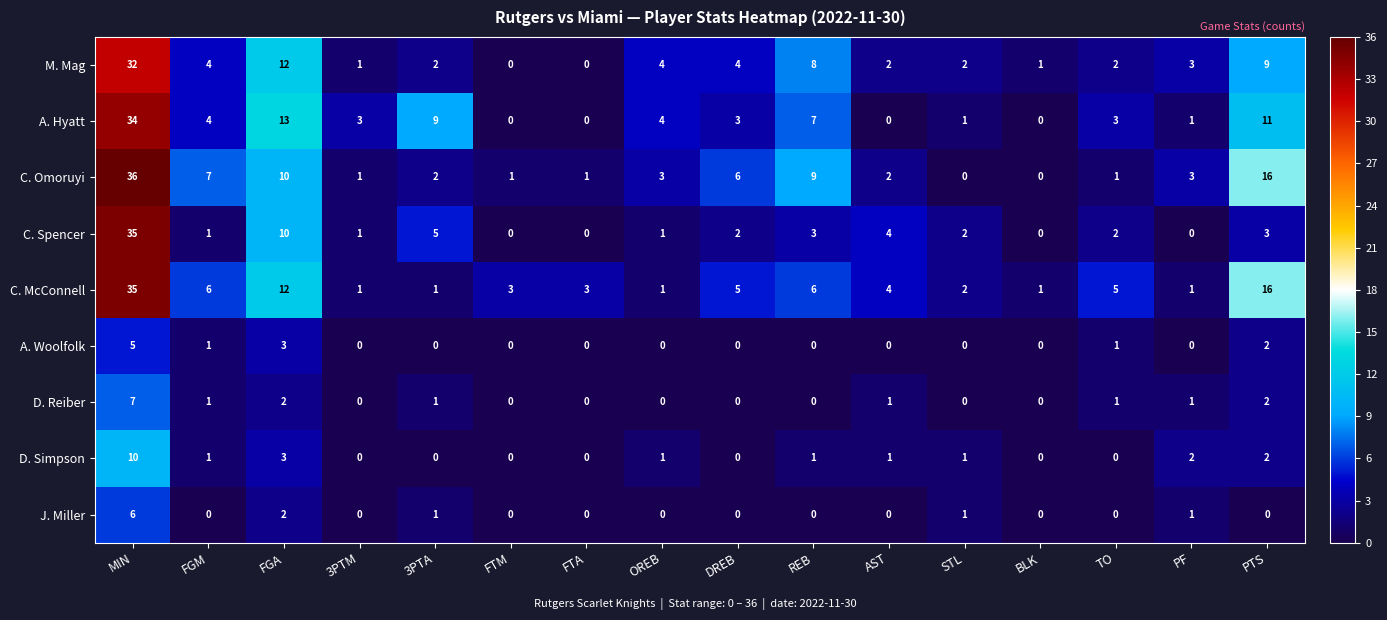

At which label is A. Hyatt closest to 17?

FGA